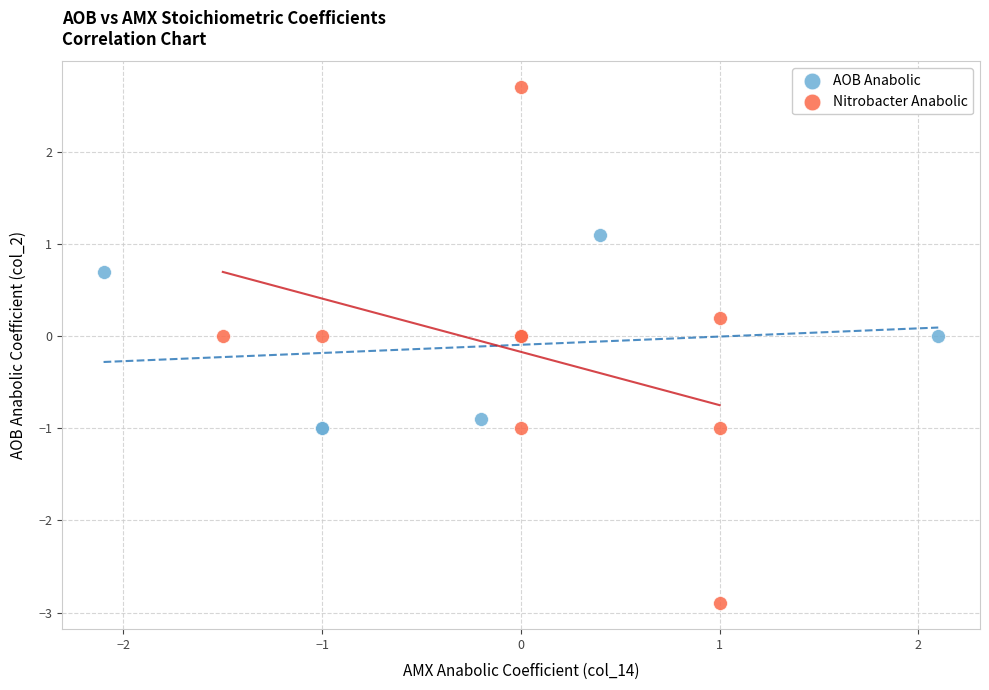

Which series contains the lowest Y value?

Nitrobacter Anabolic